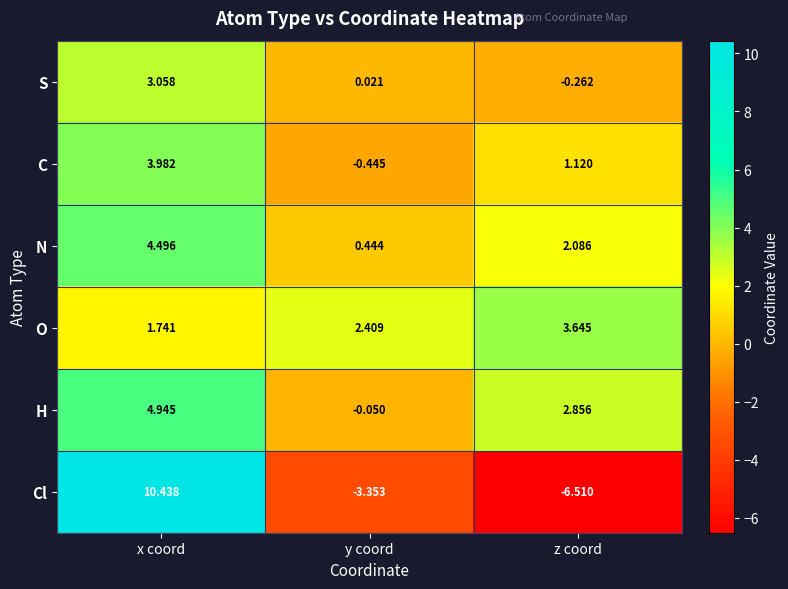

How many distinct data groups are displayed?

6